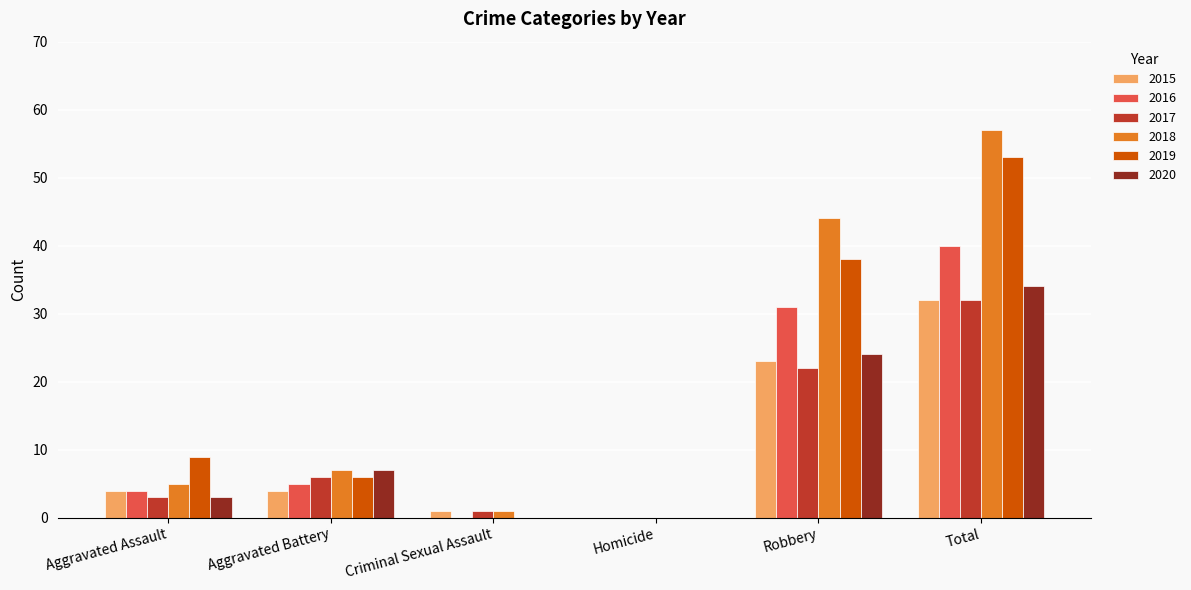

Is the value of 2017 at Homicide greater than the value of 2018 at Robbery?

No